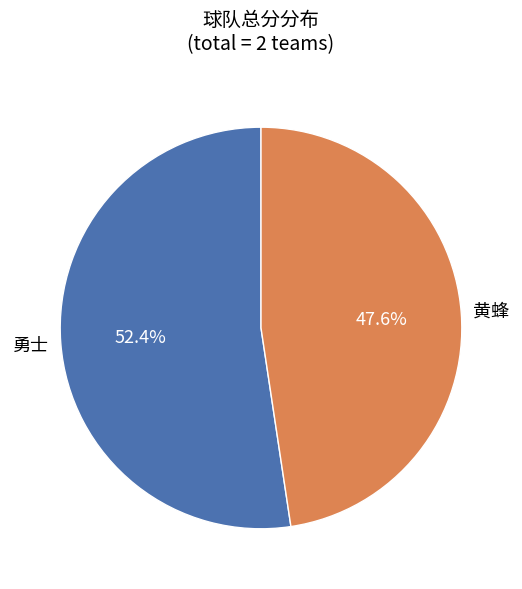

How many segments does this pie chart have?

2